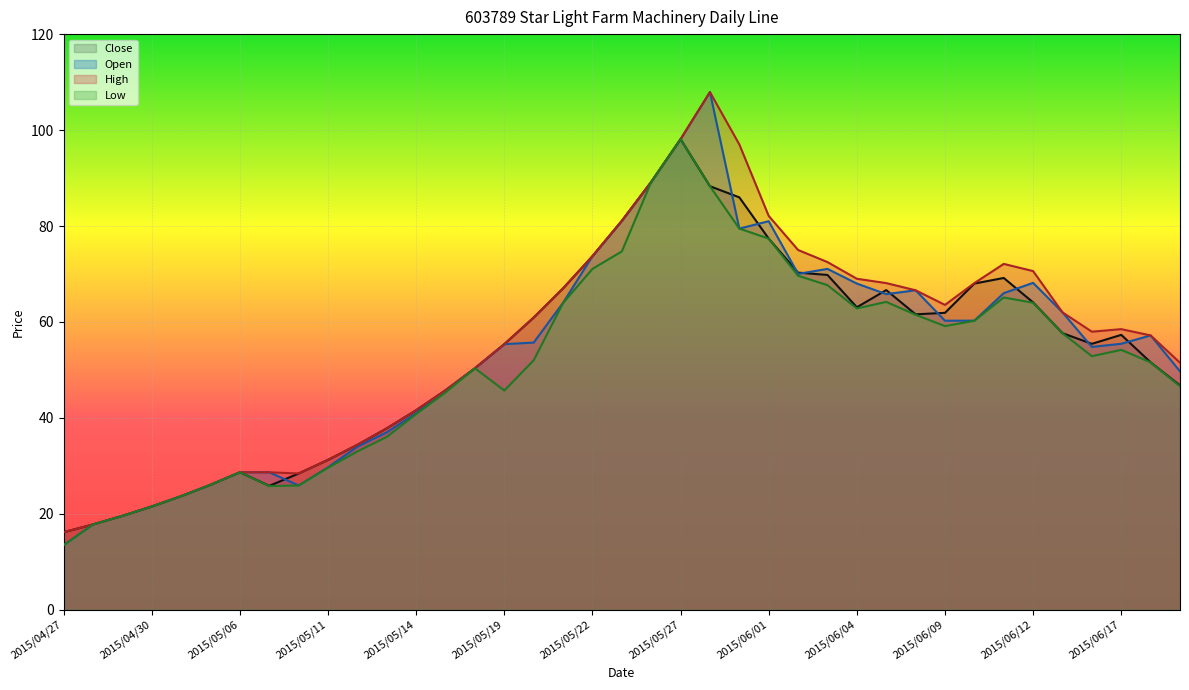

True or false: Low and Open cross at least once.

False